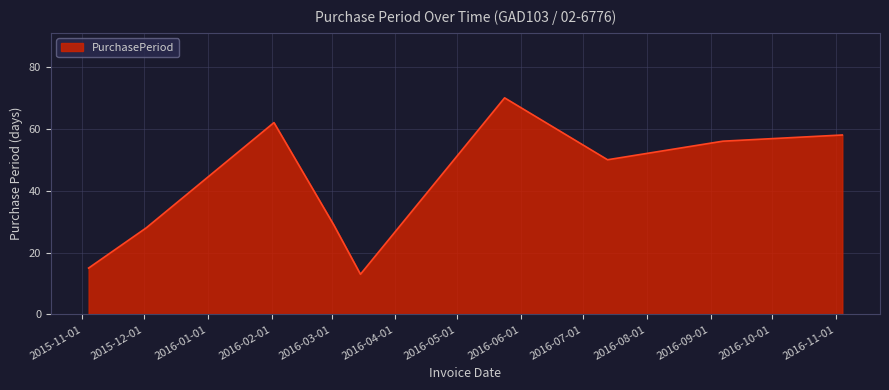

What is the maximum value shown in the chart?

70